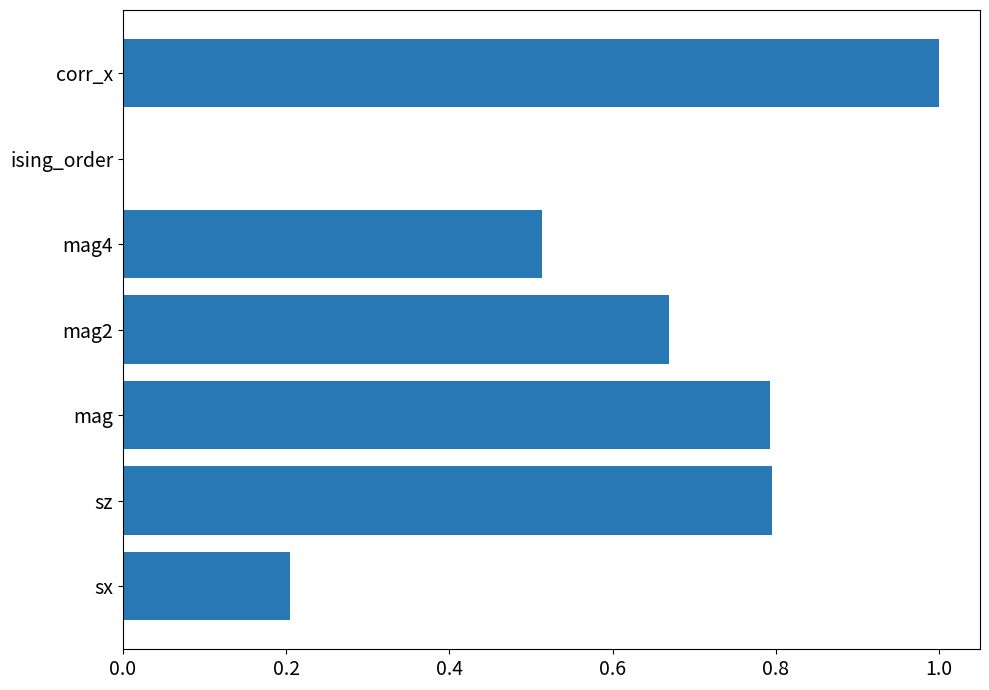

The value at ising_order is 0.0. True or false?

True